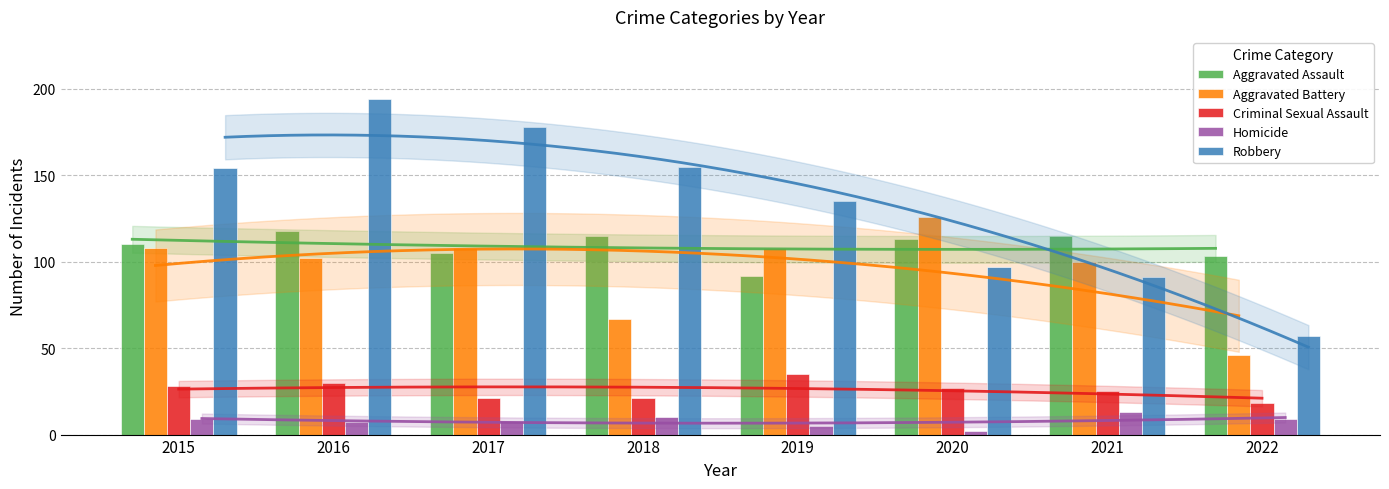

Count the number of categories in the chart.

8